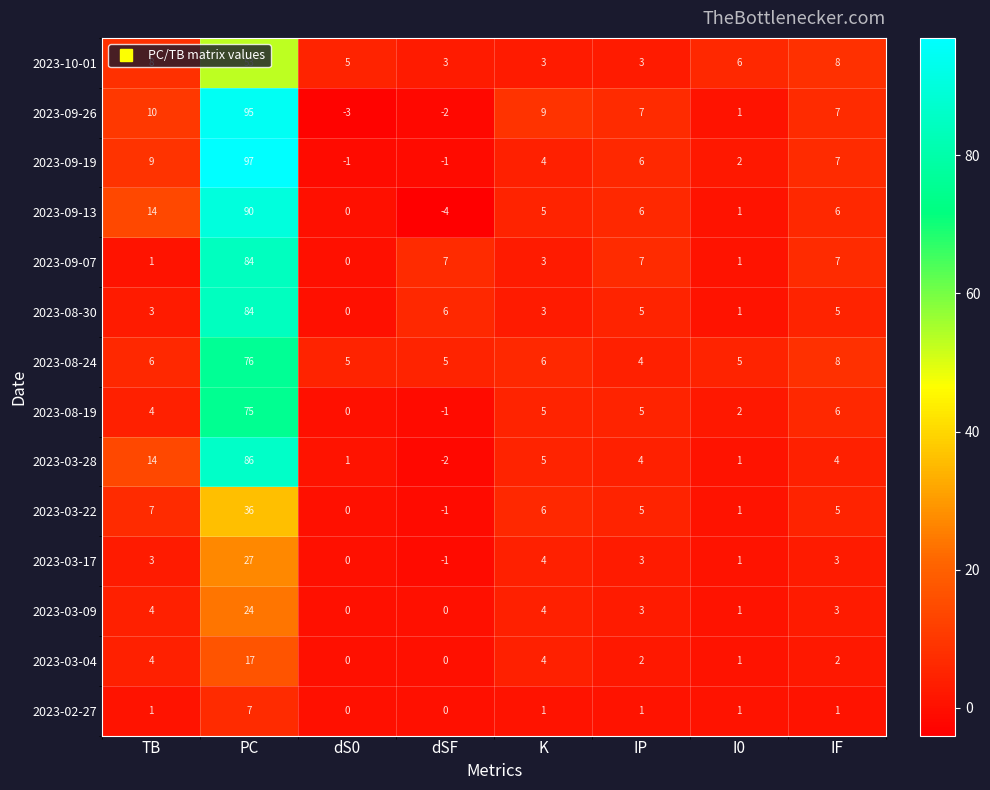

Which category has the lowest value across all series?

dSF